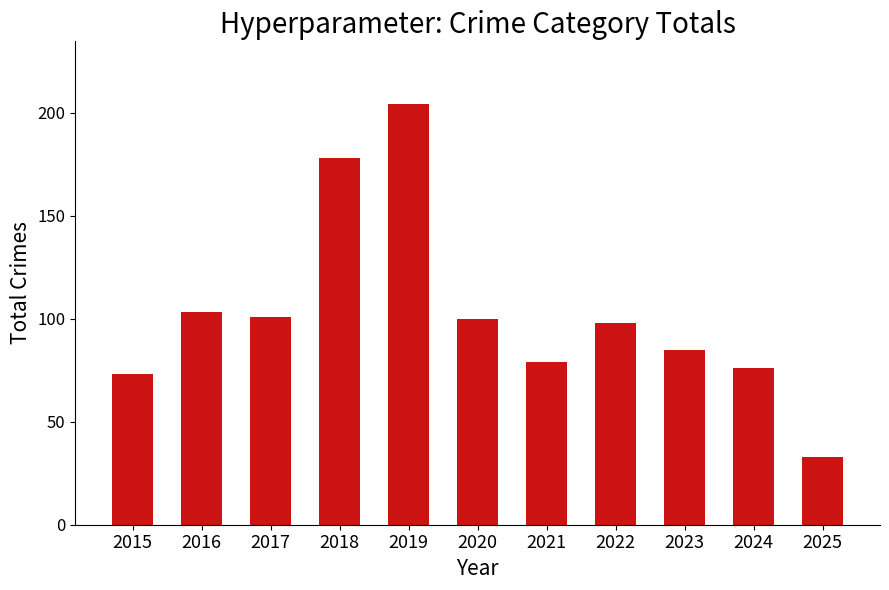

What is the value of the 7th bar from the left?

79